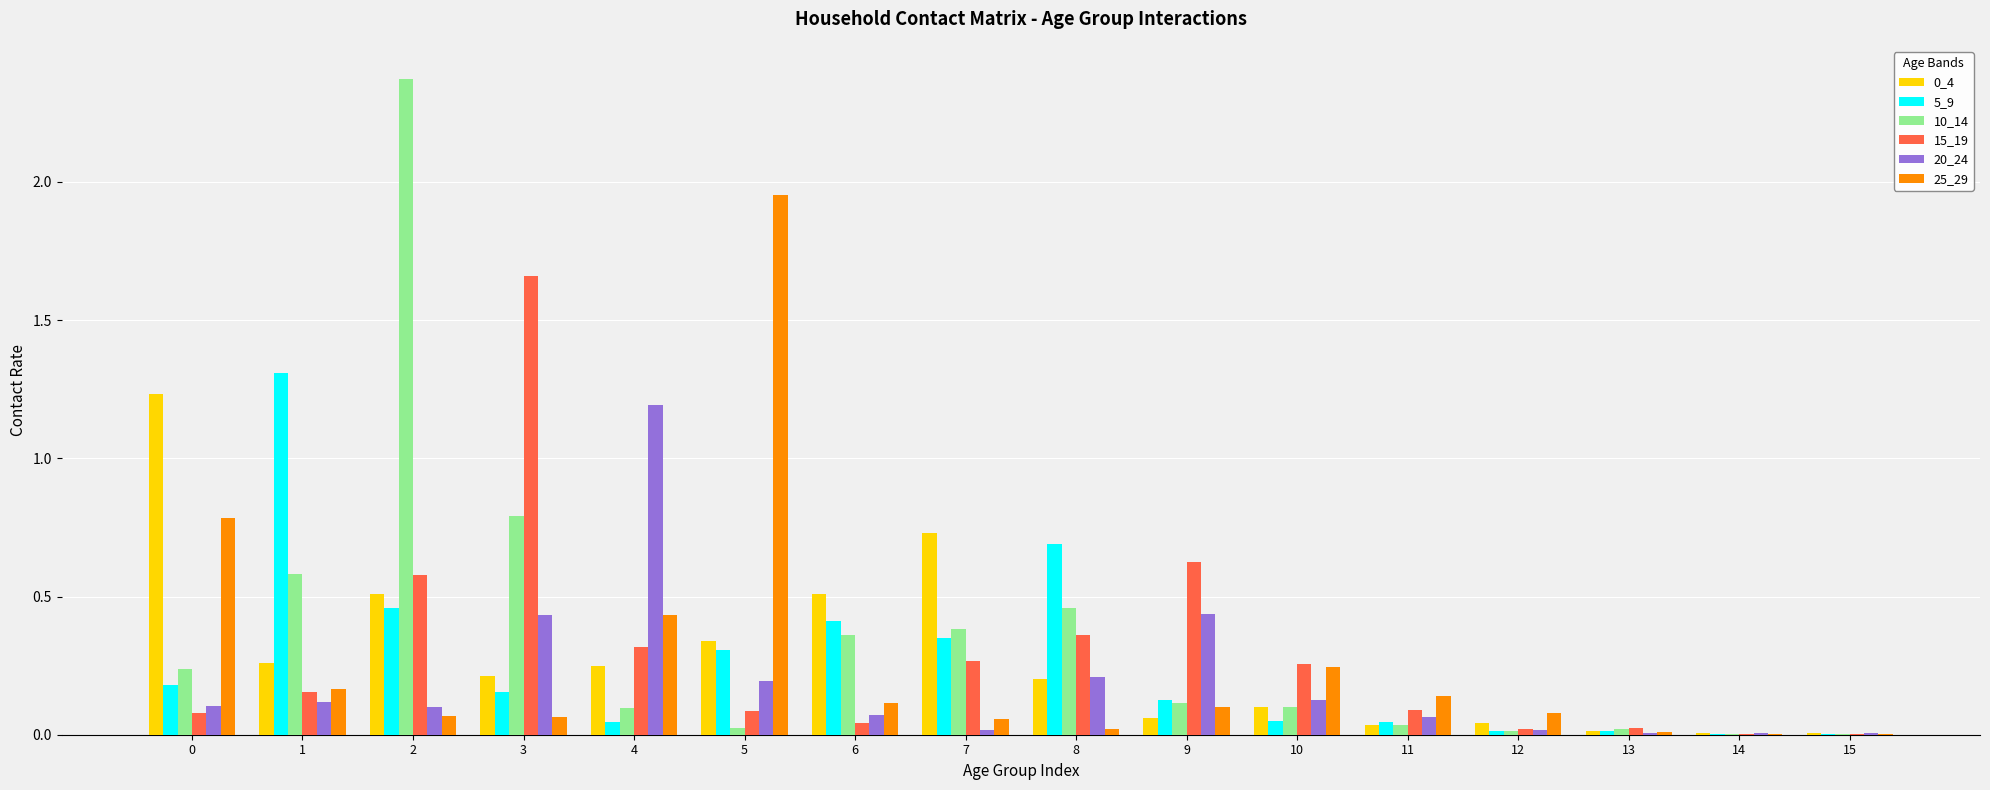

True or false: 10_14 has a value of 0.1 at 4.

True